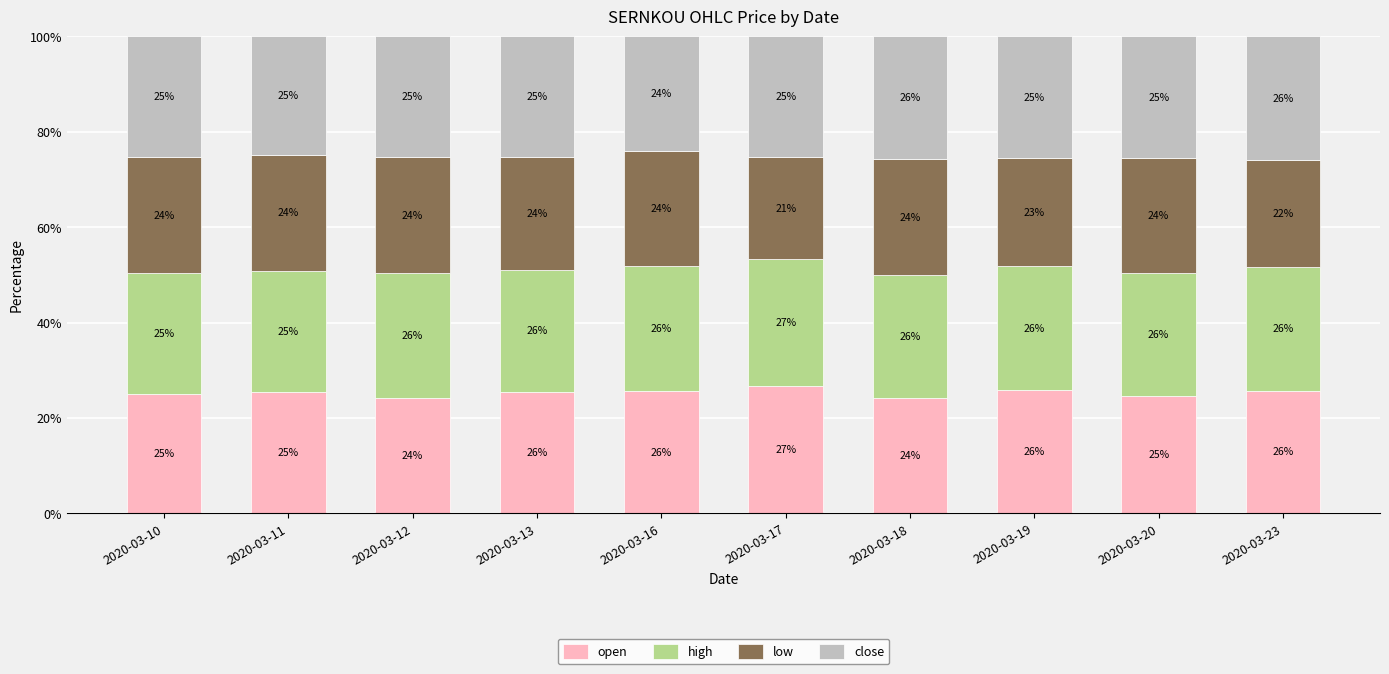

What value does the open series have at 2020-03-20?

24.6